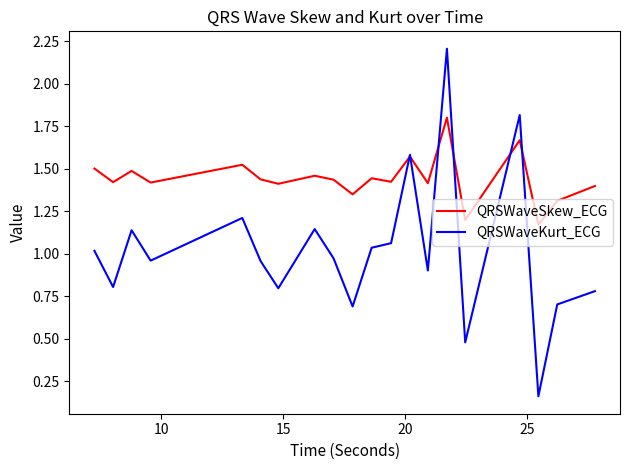

Which series has the largest total across all categories?

QRSWaveSkew_ECG